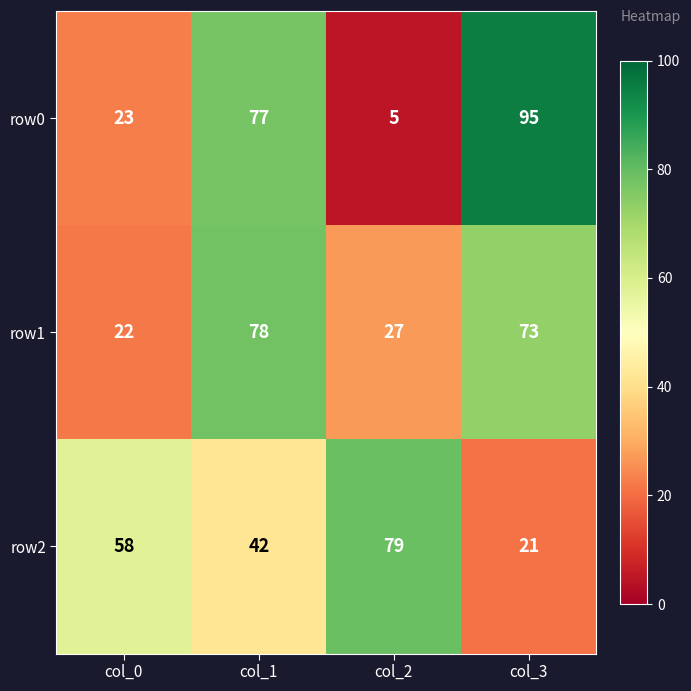

How many series are shown in this chart?

3